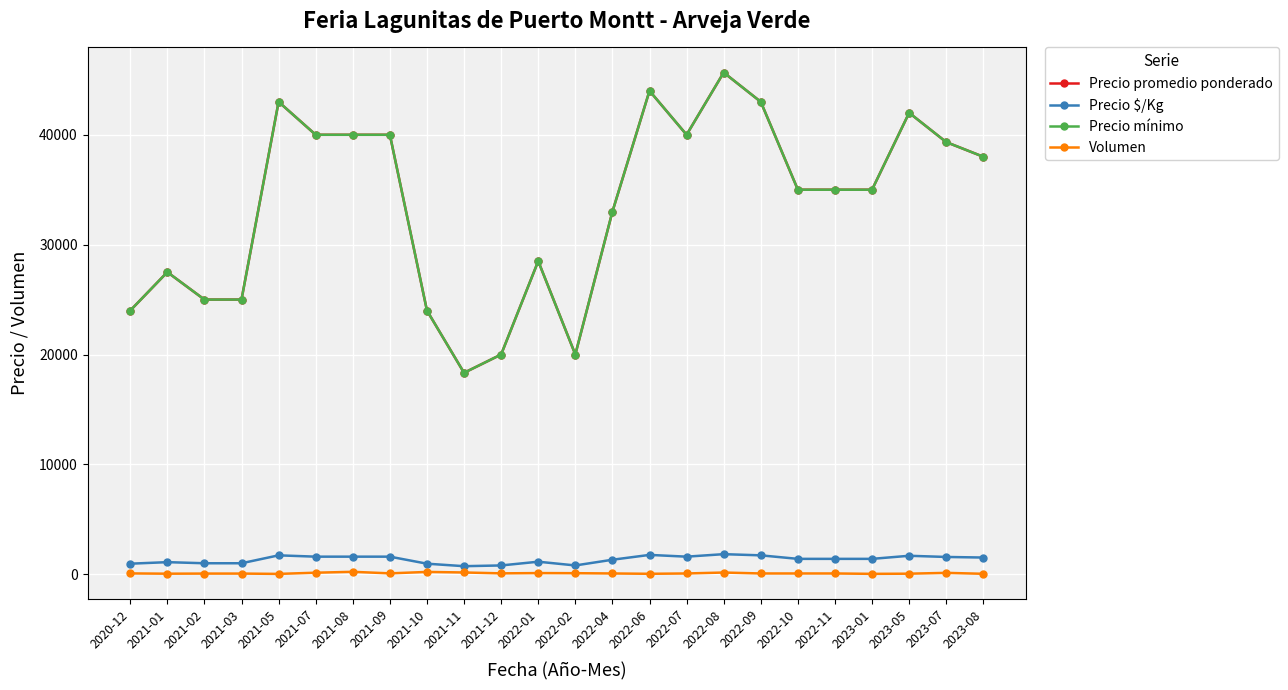

Is this an area chart (filled region under the line)?

No